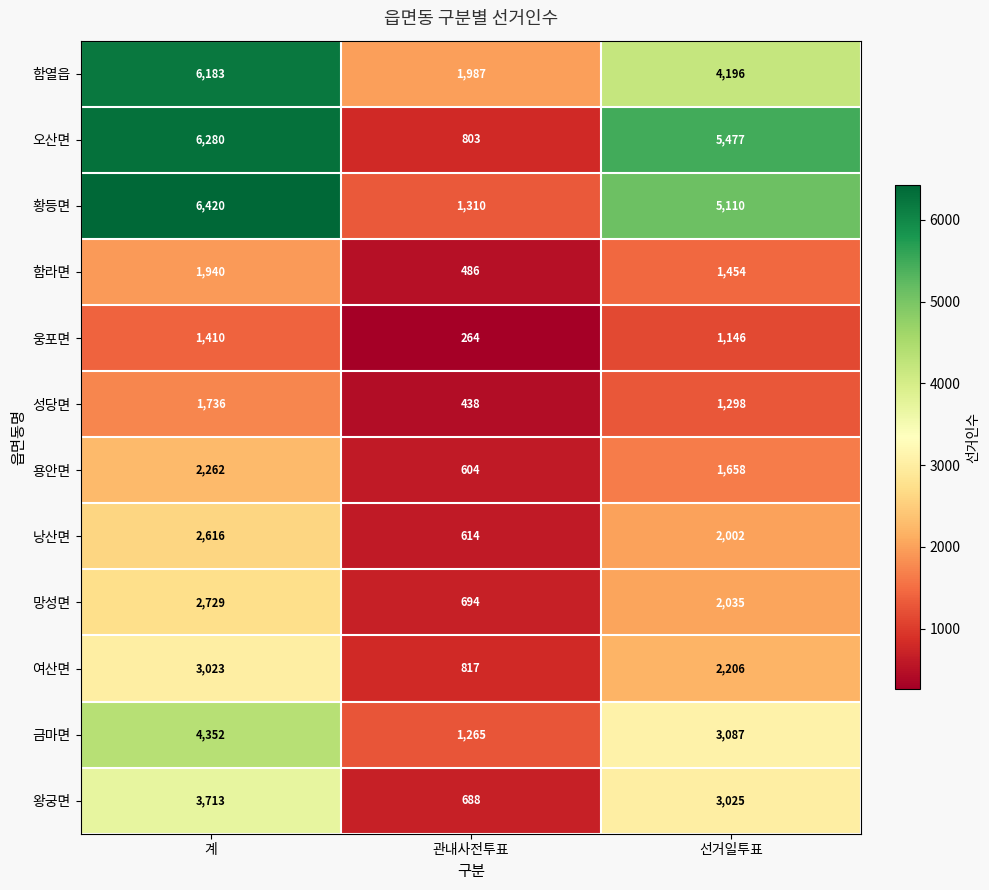

What is the maximum value for 여산면?

3023